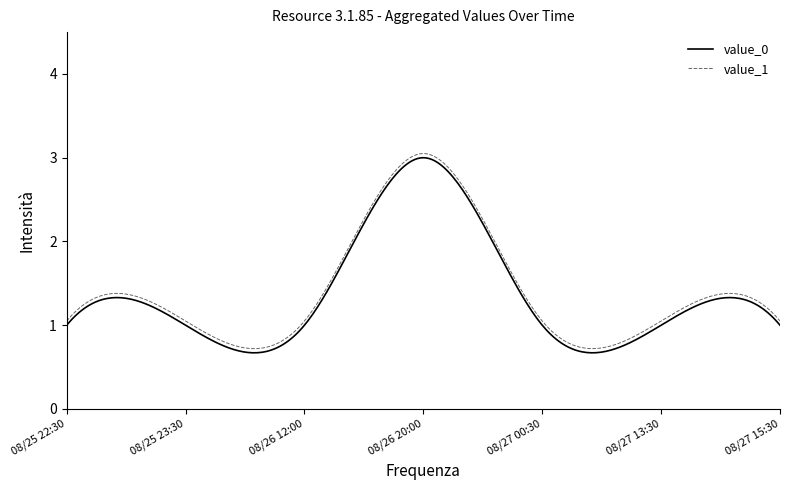

What are all the series names shown in the legend?

value_0, value_1